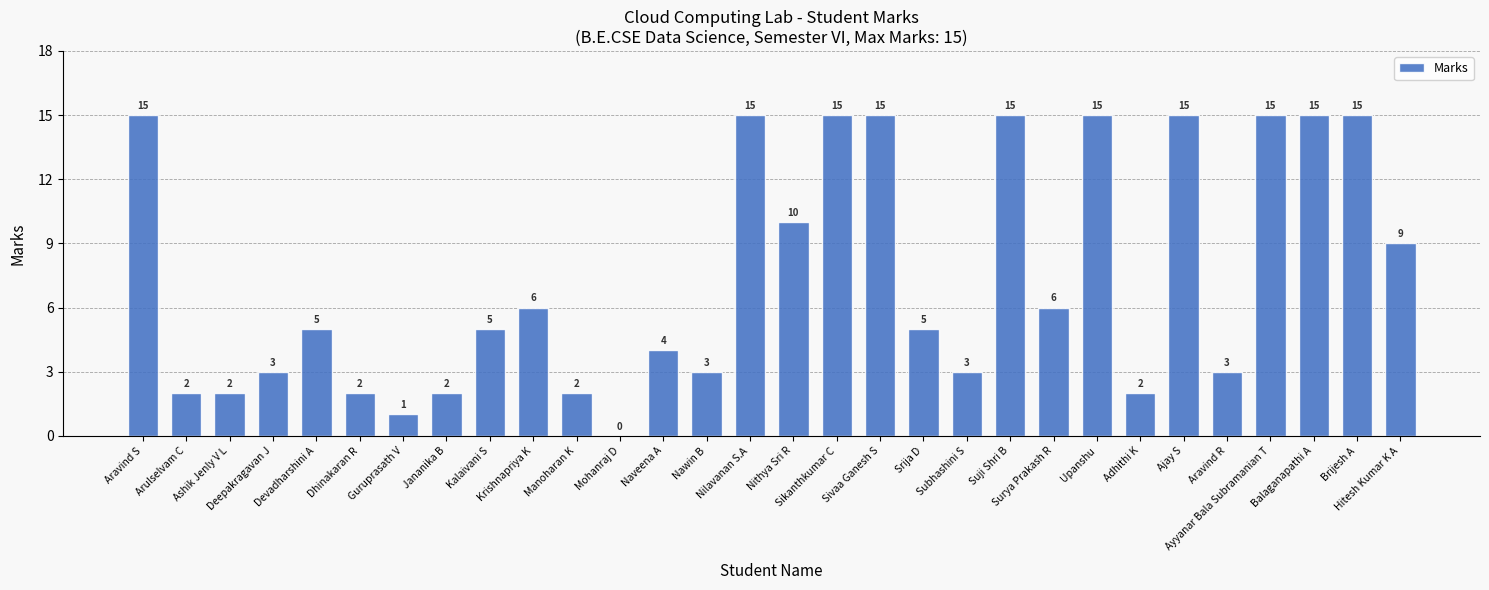

Read the value at Ayyanar Bala Subramanian T.

15